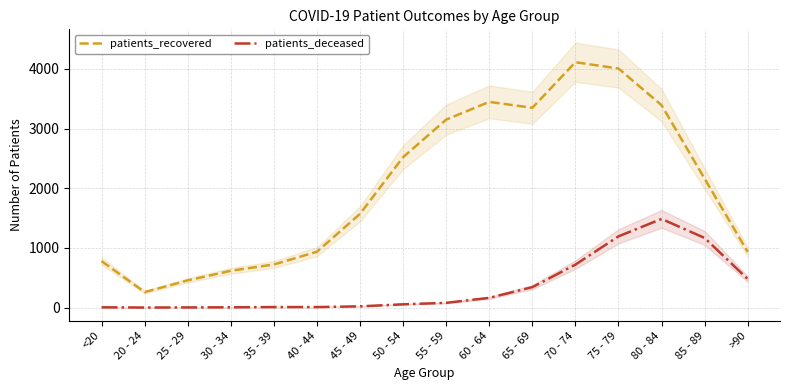

At which category does patients_recovered reach its first local valley?

20 - 24